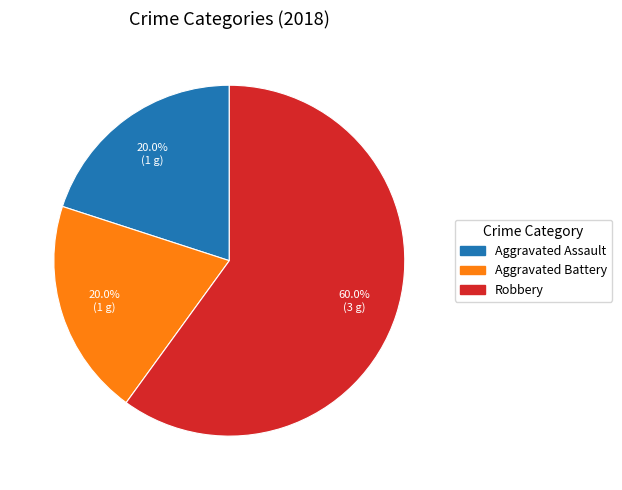

Which category has the biggest portion of the pie?

Robbery